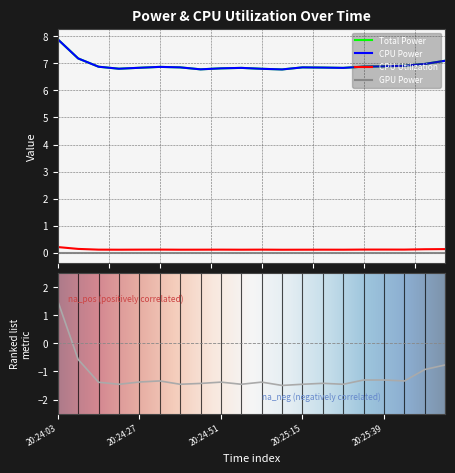

What is the total value across all series at 20:25:21?

13.8